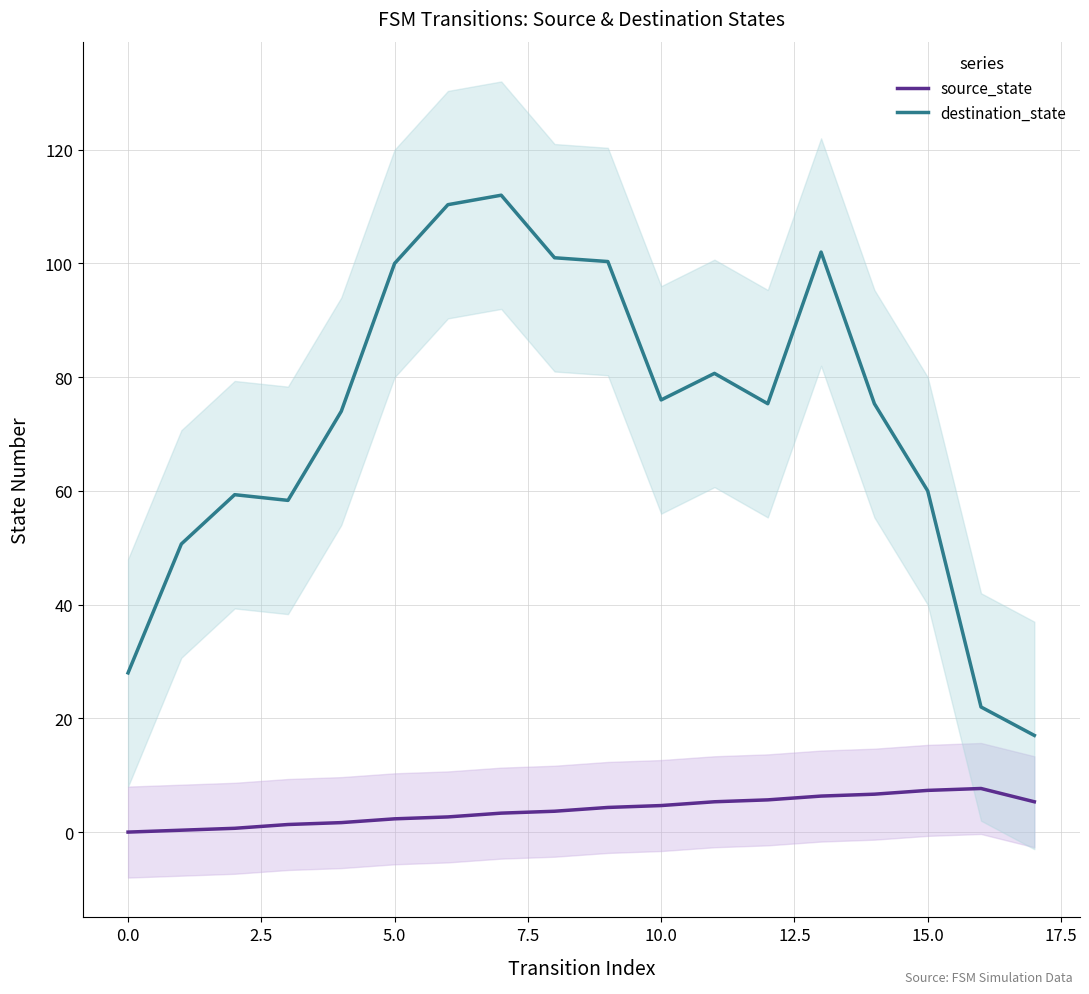

How many interior local peaks does the destination_state series have?

4